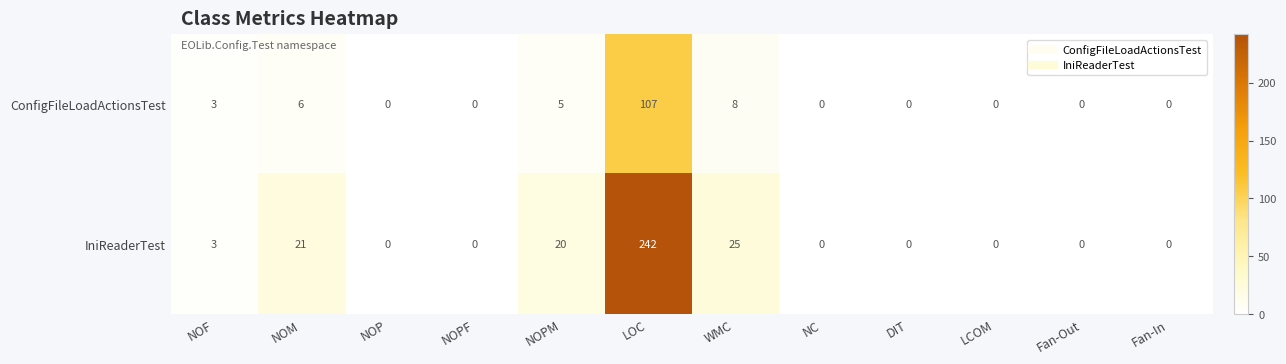

True or false: ConfigFileLoadActionsTest has a value of -48 at Fan-Out.

False